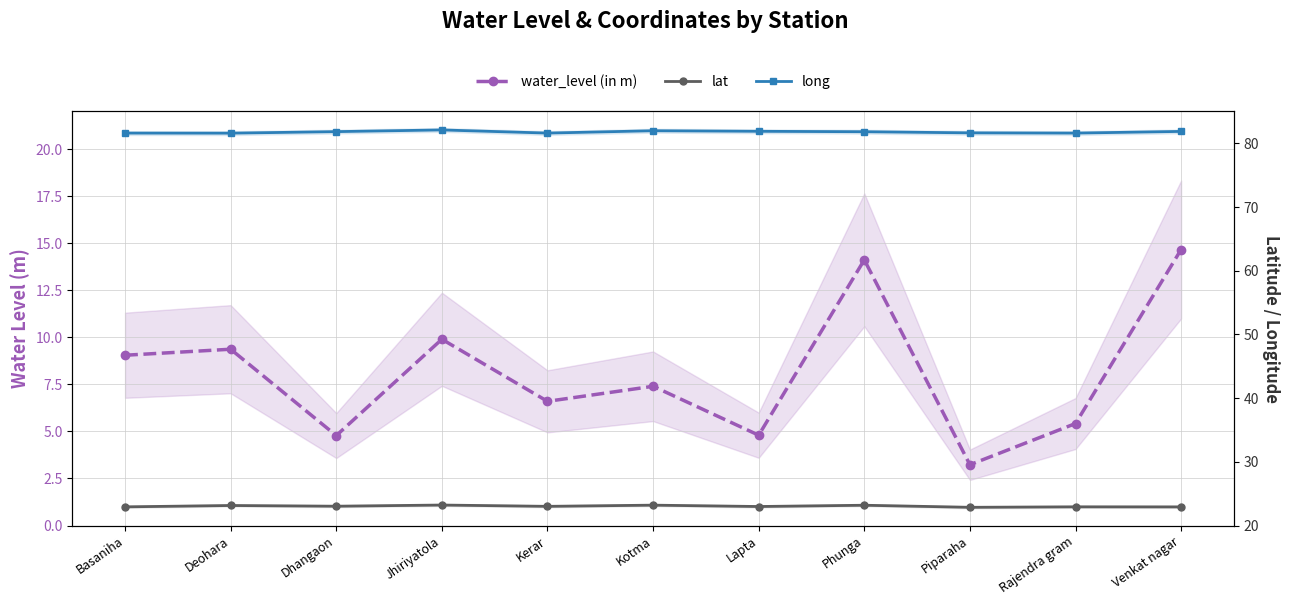

True or false: lat and water_level (in m) intersect in this chart.

False